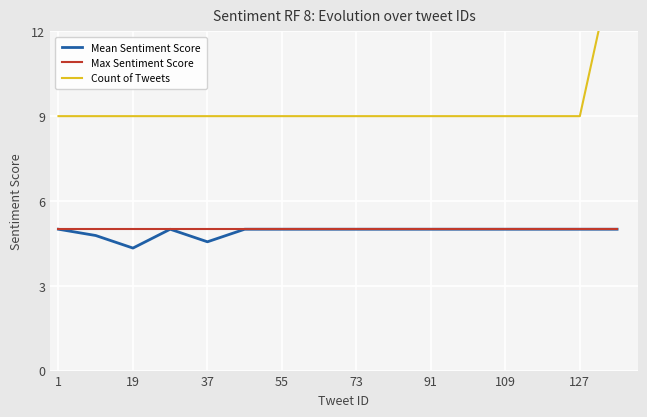

Is it true that Mean Sentiment Score equals 4.3 at 19?

True